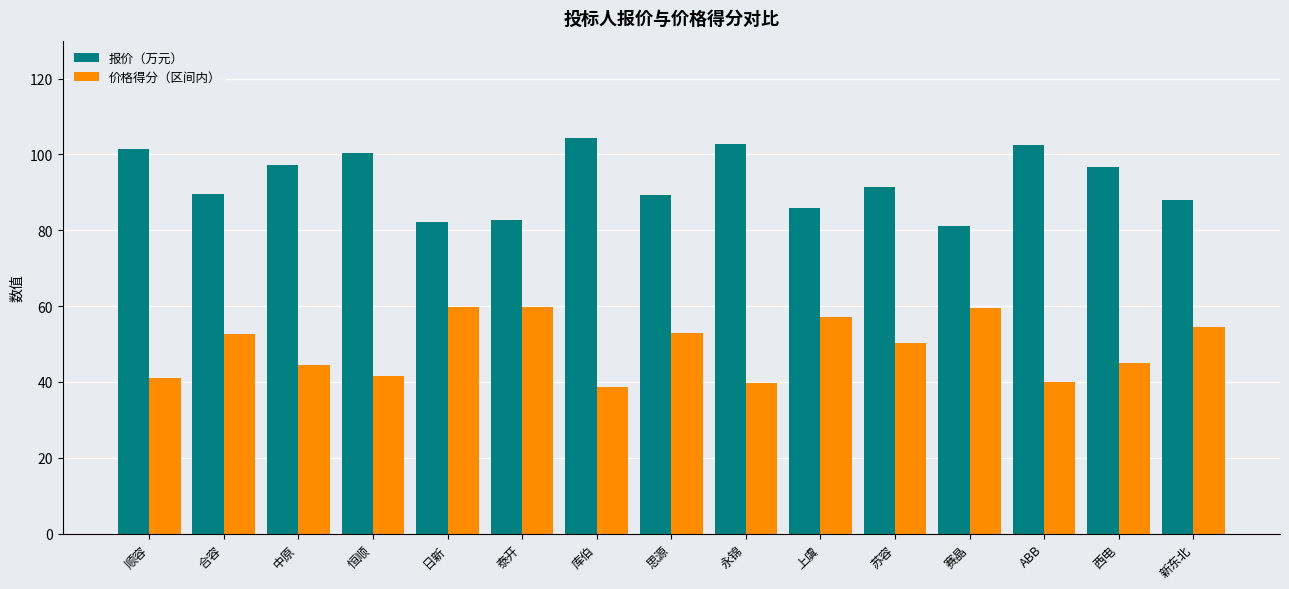

What is the spread (max minus min) of values at ABB?

62.6